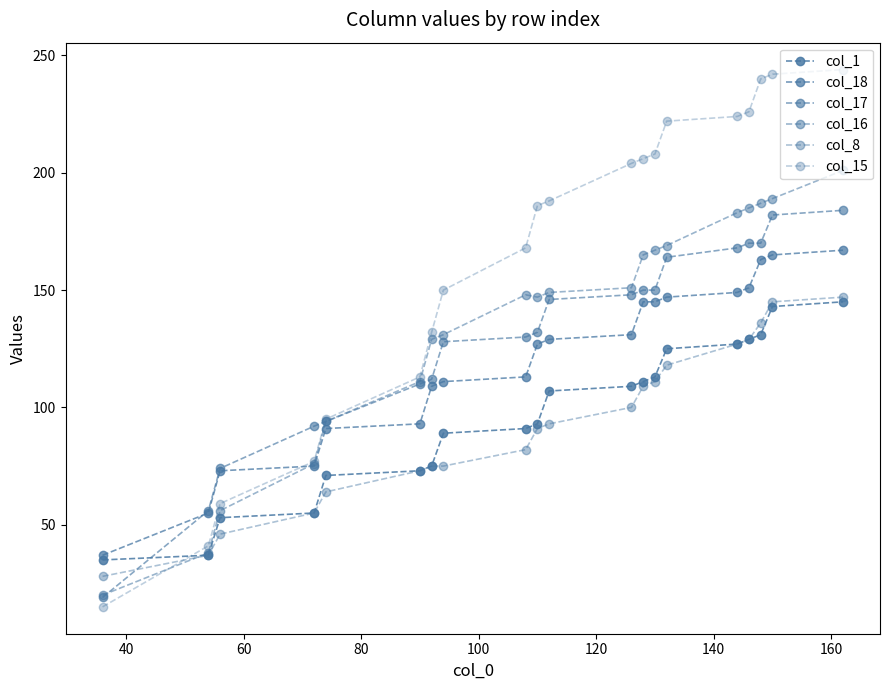

Count the number of data series in this chart.

6